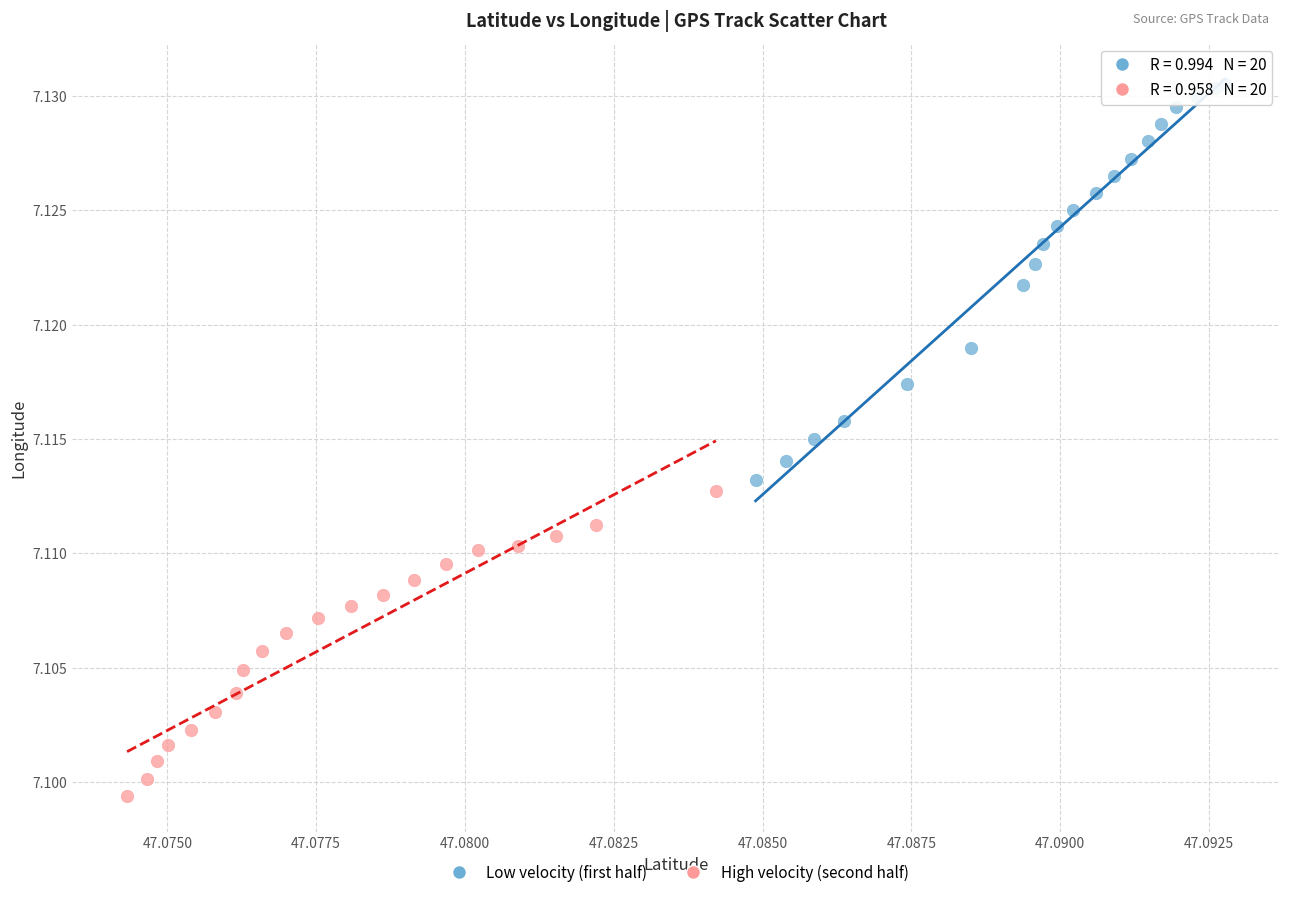

Which series reaches the minimum Y coordinate?

High velocity (second half)